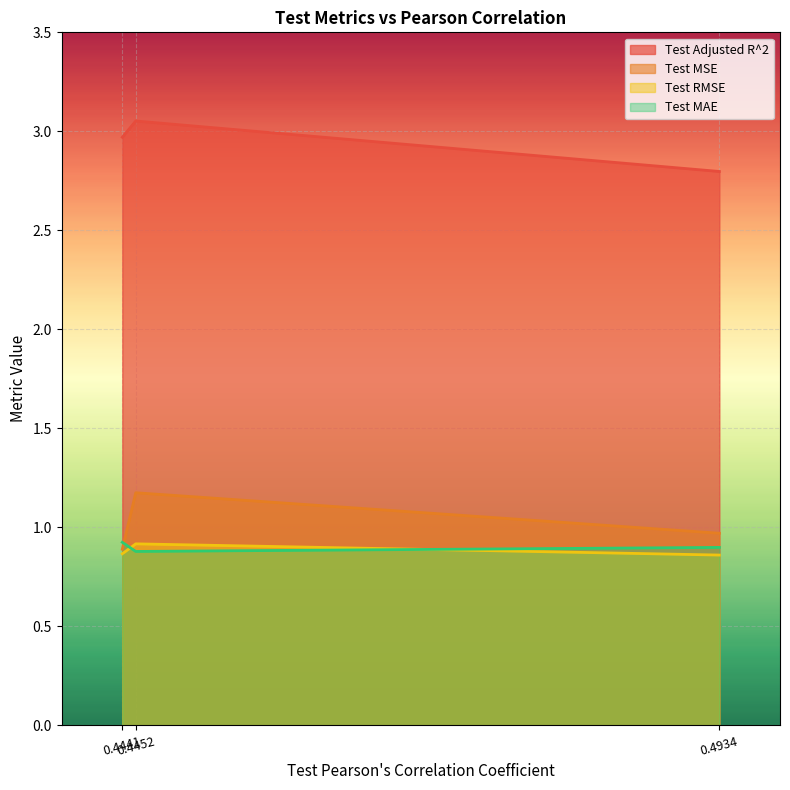

Which series has the largest total across all categories?

Test Adjusted R^2